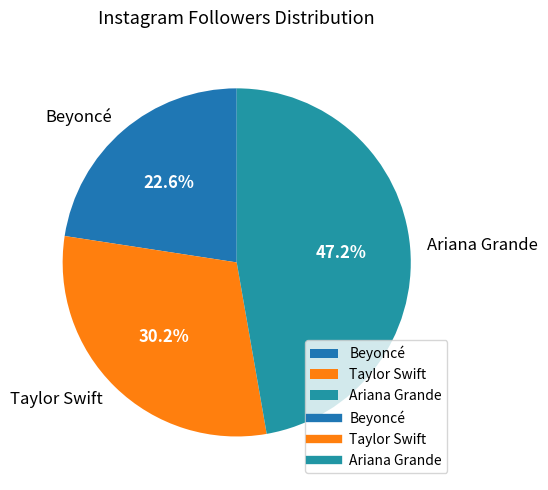

To the nearest percent, what is the combined percentage of Ariana Grande and Taylor Swift?

77%